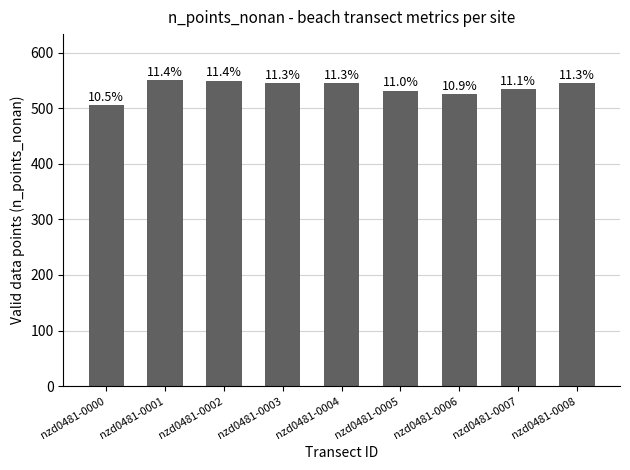

How many bars are there in total?

9